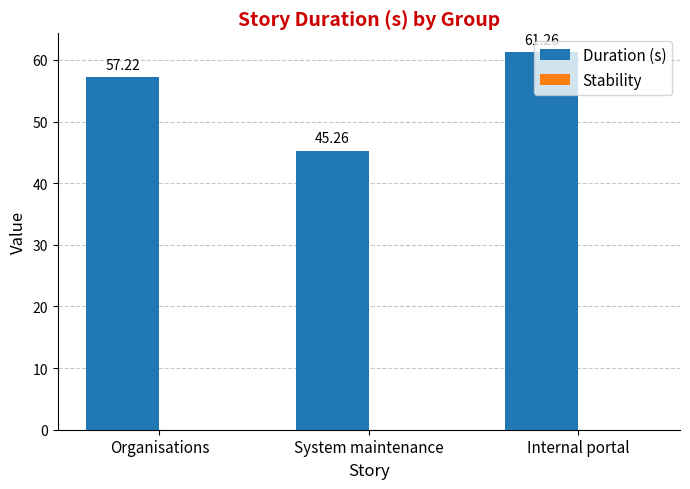

What is the average value?

54.6